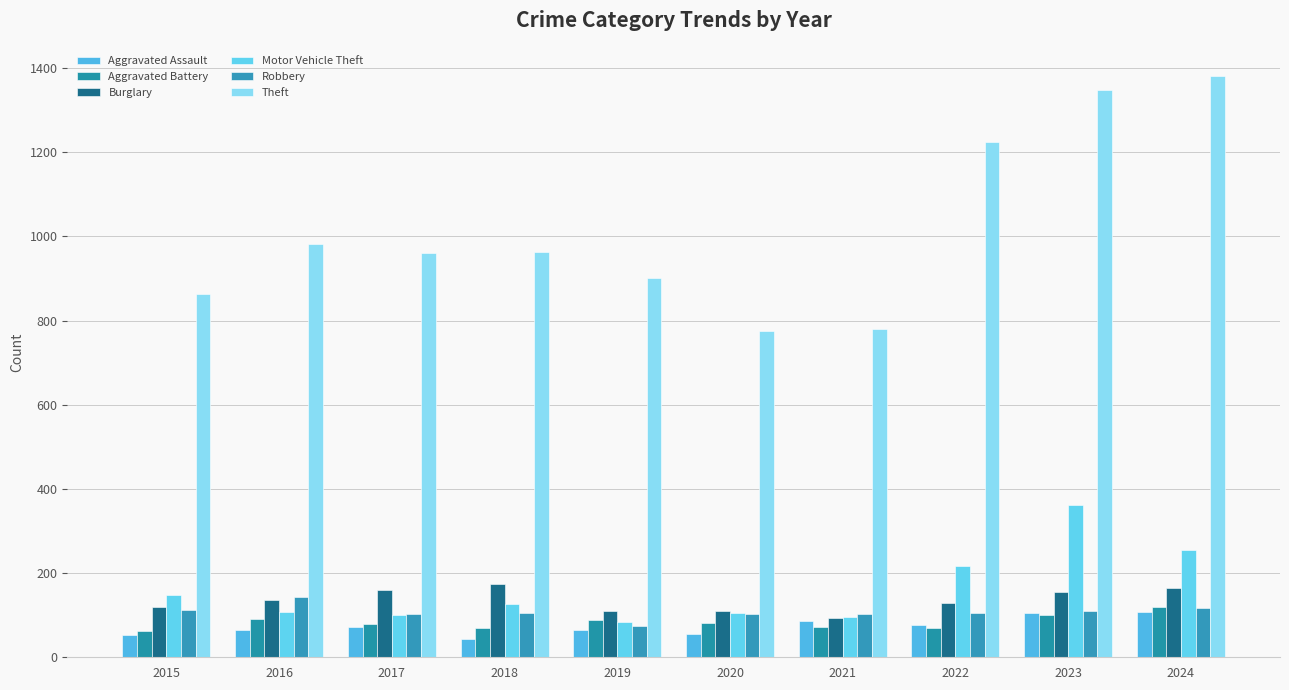

Which category has the highest value across all series?

2024